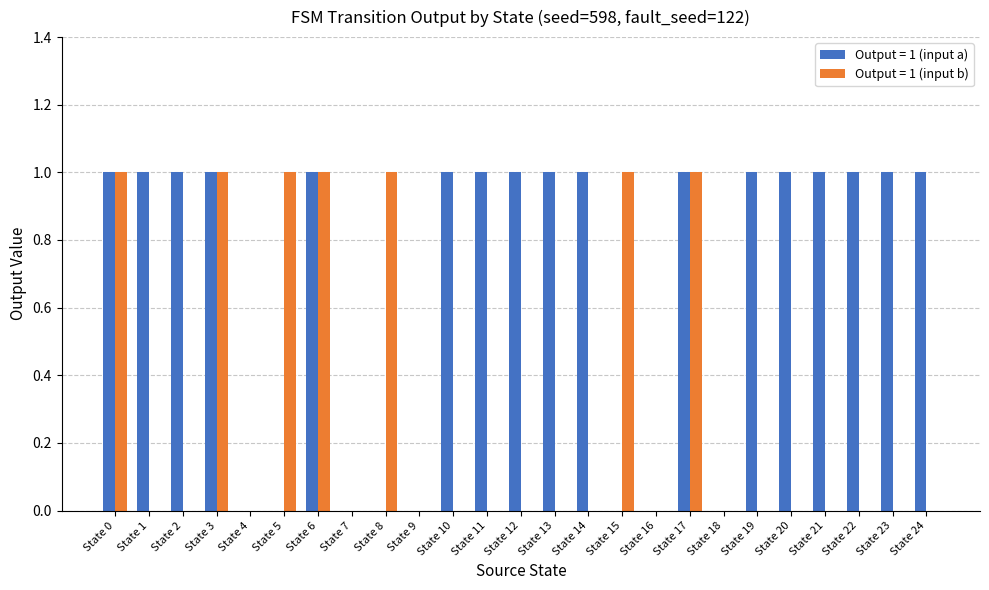

Reading right to left, what are all the values shown in this chart?

Output = 1 (input a): State 24=1	State 23=1	State 22=1	State 21=1	State 20=1	State 19=1	State 18=0	State 17=1	State 16=0	State 15=0	State 14=1	State 13=1	State 12=1	State 11=1	State 10=1	State 9=0	State 8=0	State 7=0	State 6=1	State 5=0	State 4=0	State 3=1	State 2=1	State 1=1	State 0=1
Output = 1 (input b): State 24=0	State 23=0	State 22=0	State 21=0	State 20=0	State 19=0	State 18=0	State 17=1	State 16=0	State 15=1	State 14=0	State 13=0	State 12=0	State 11=0	State 10=0	State 9=0	State 8=1	State 7=0	State 6=1	State 5=1	State 4=0	State 3=1	State 2=0	State 1=0	State 0=1